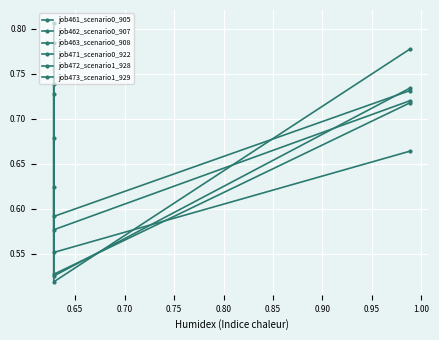

Which series has the largest total across all categories?

job461_scenario0_905